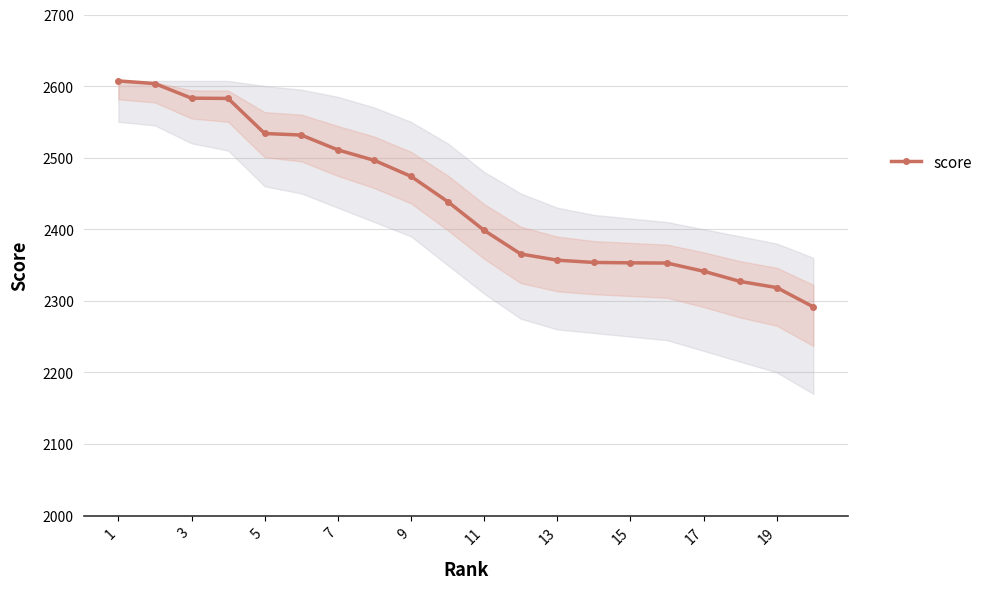

What is the minimum value shown in the chart?

2291.5